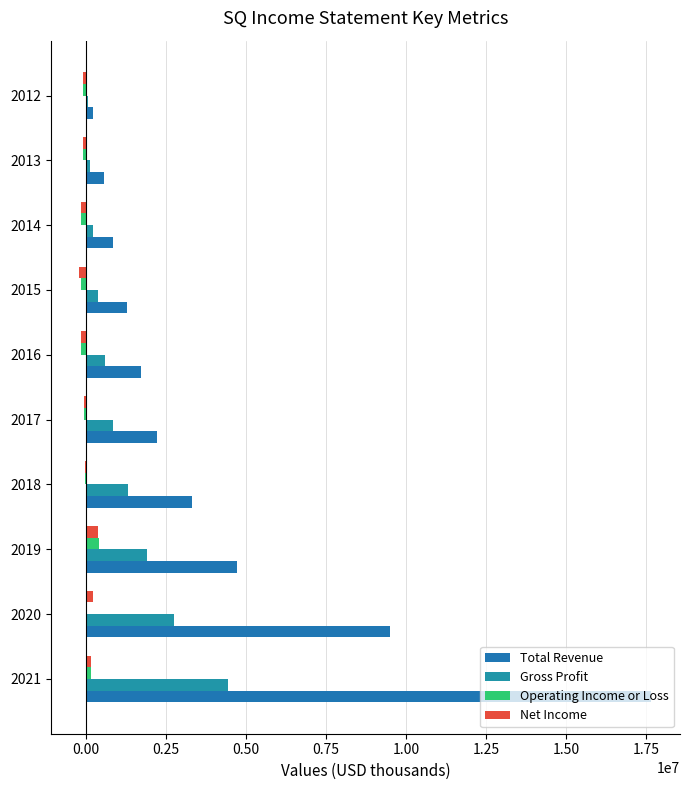

How many categories are shown in the chart?

10